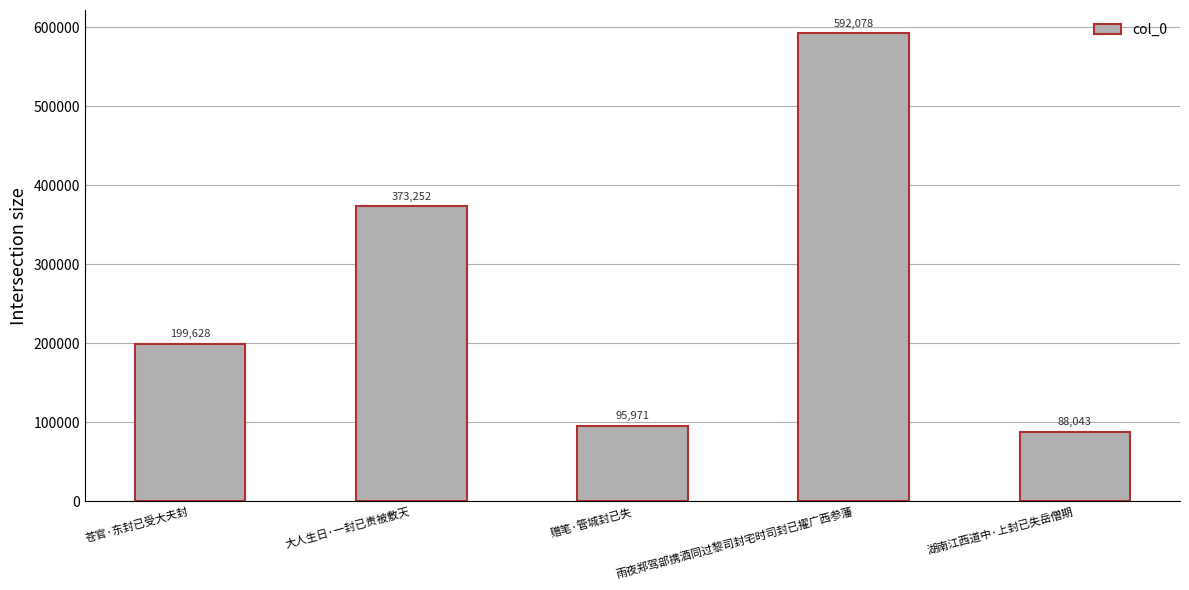

What is the greatest value displayed?

592078